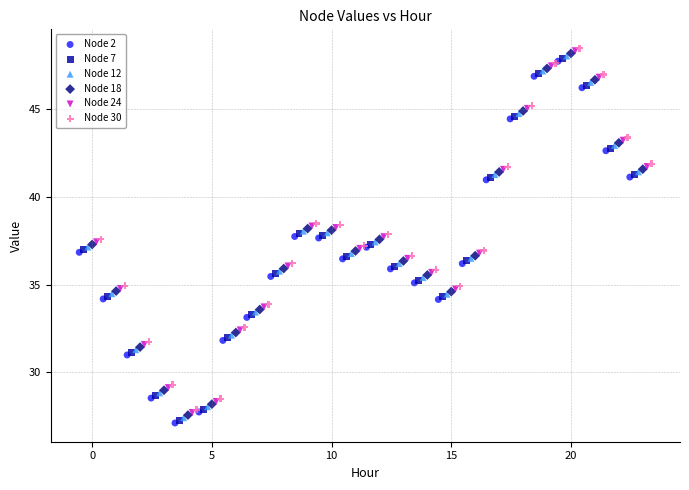

What are all the series names shown in the legend?

Node 2, Node 7, Node 12, Node 18, Node 24, Node 30